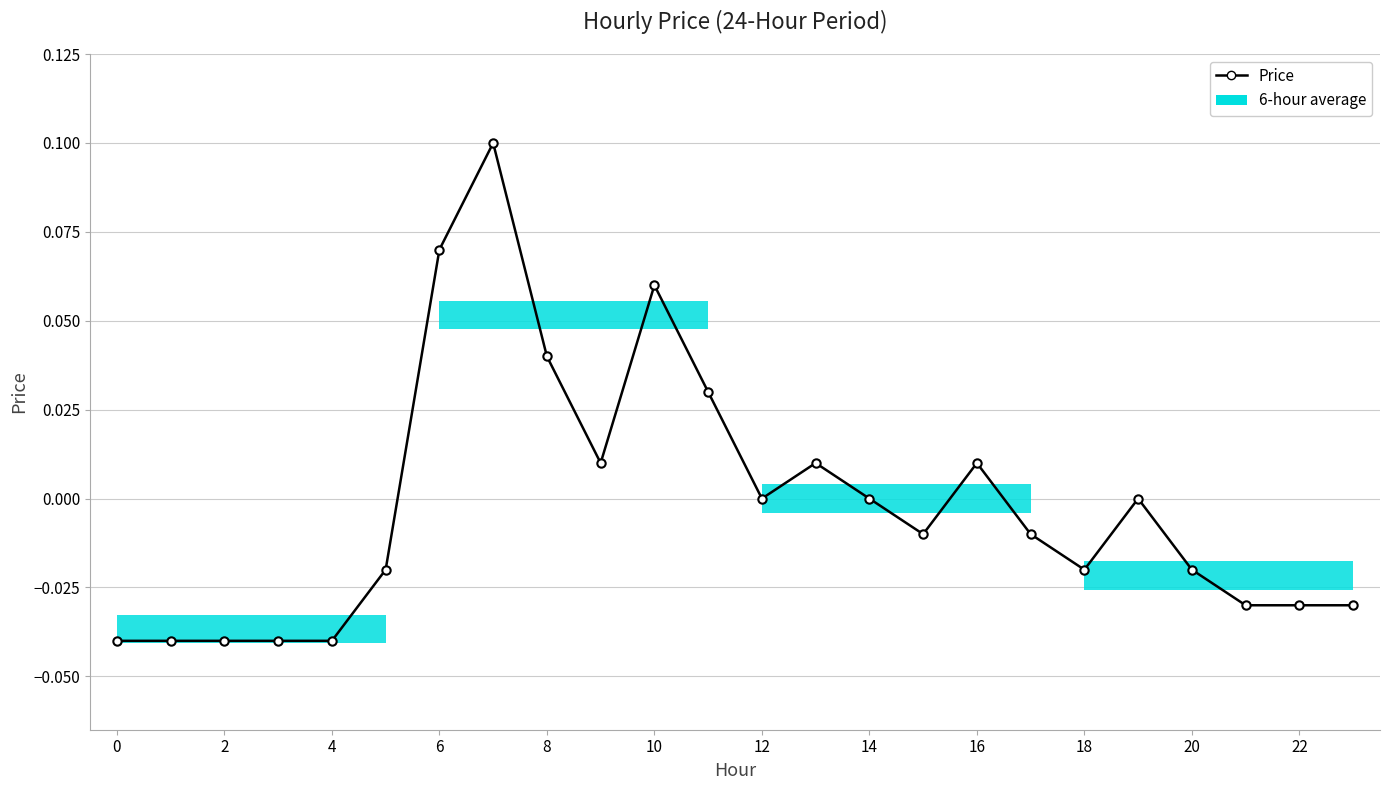

At which label is the value closest to 0?

12